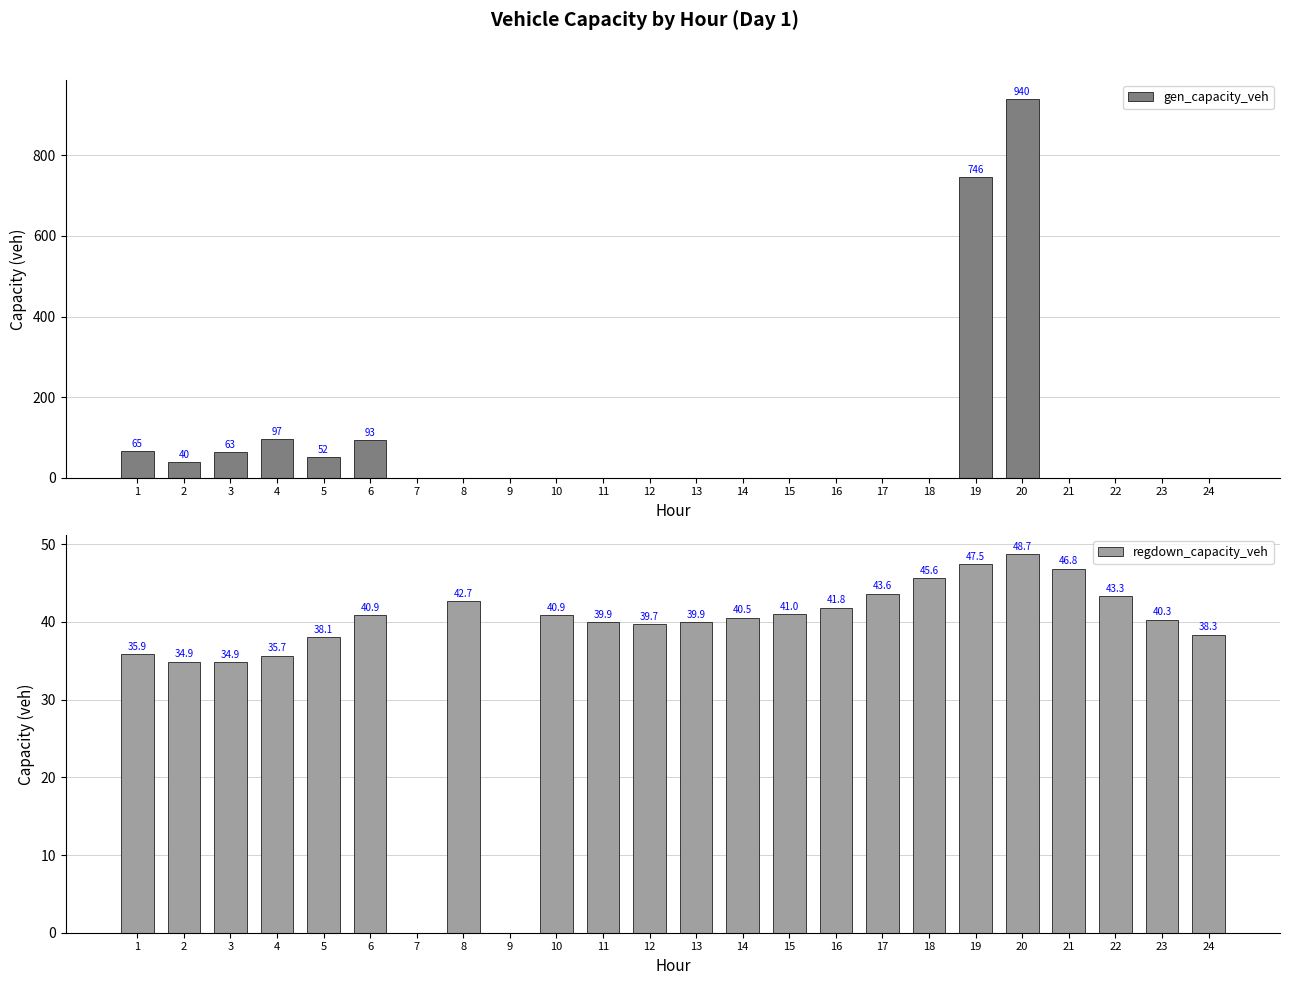

Which series changed the most between 4 and 23?

gen_capacity_veh